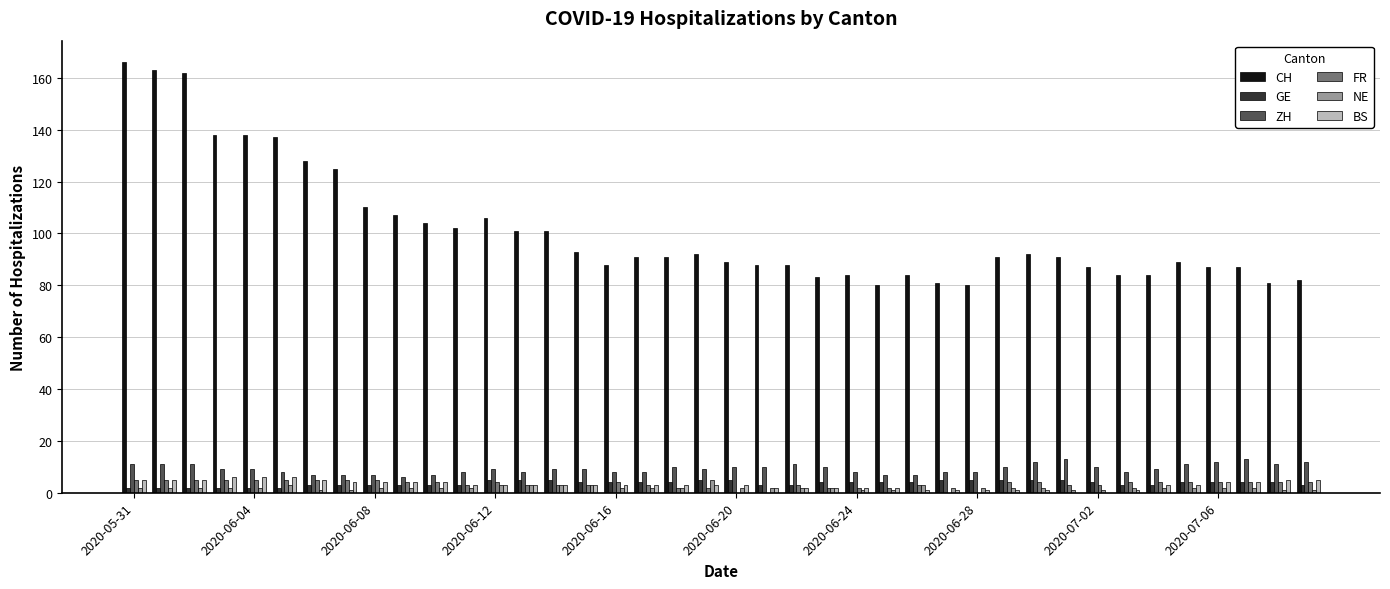

What is the sum of all NE values?

81